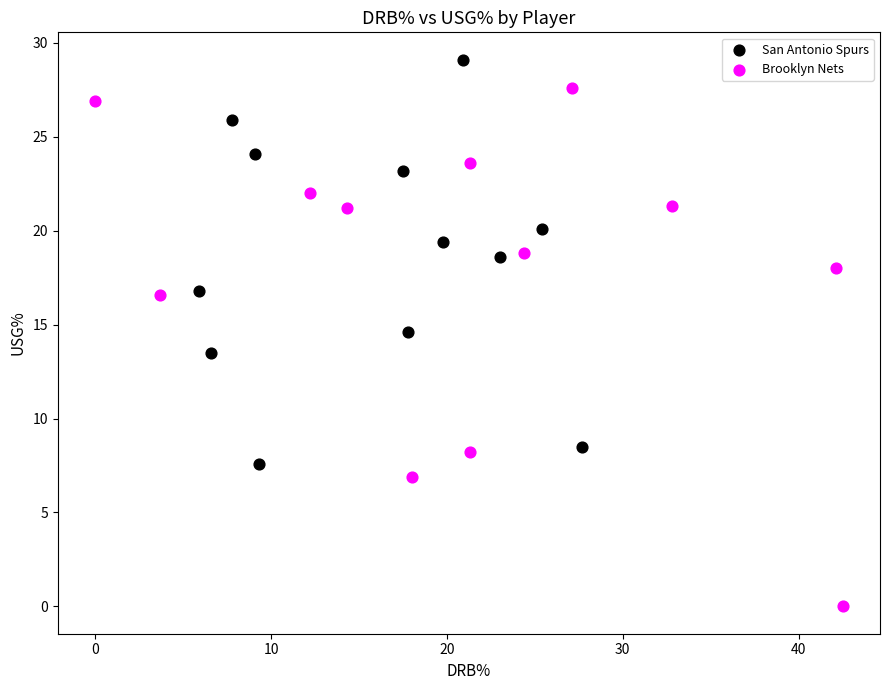

Which series contains the highest Y value?

San Antonio Spurs